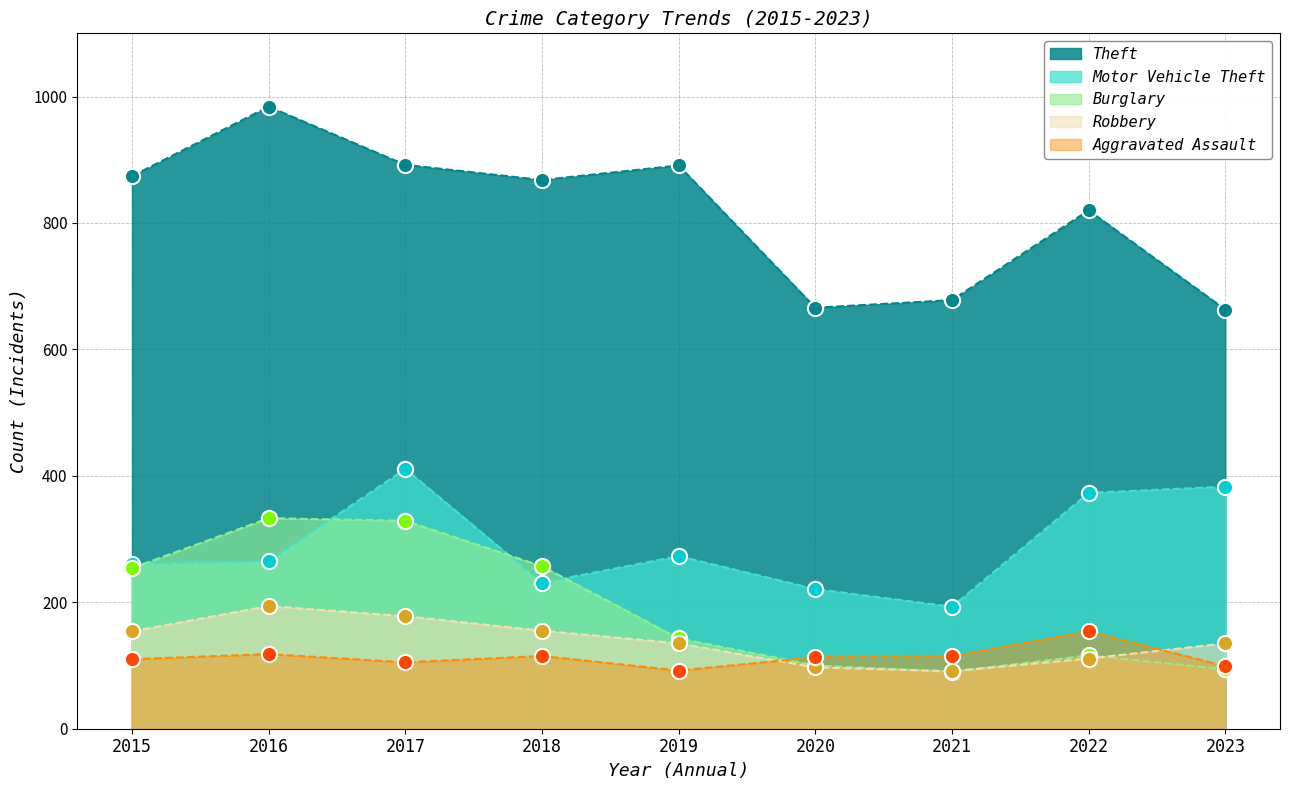

Is the value of Burglary at 2018 greater than the value of Motor Vehicle Theft at 2015?

No